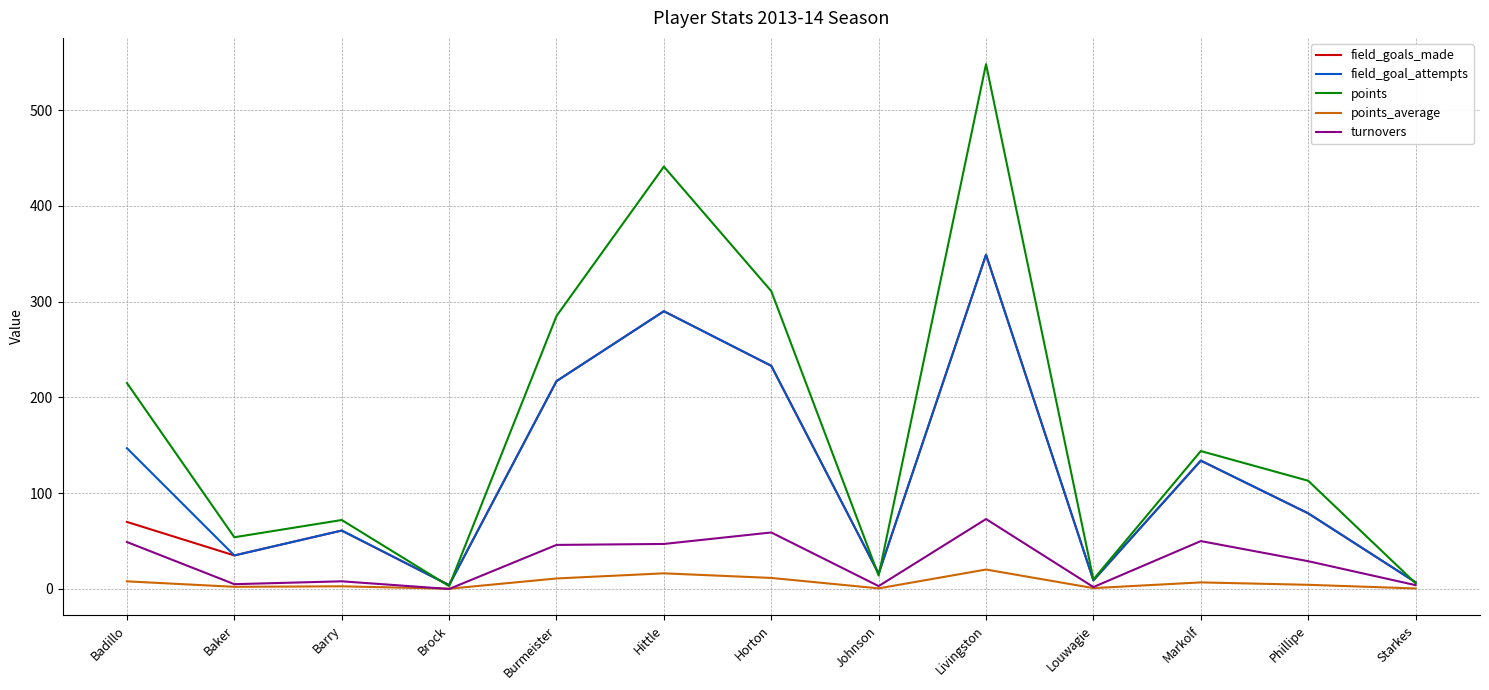

The field_goal_attempts series shows 178.3 at Markolf. True or false?

False